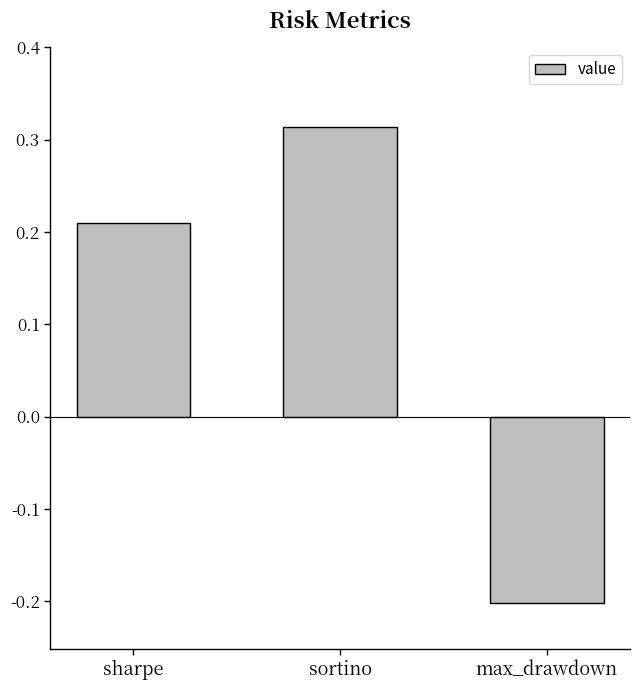

List the labels in order of value, largest first.

sortino, sharpe, max_drawdown